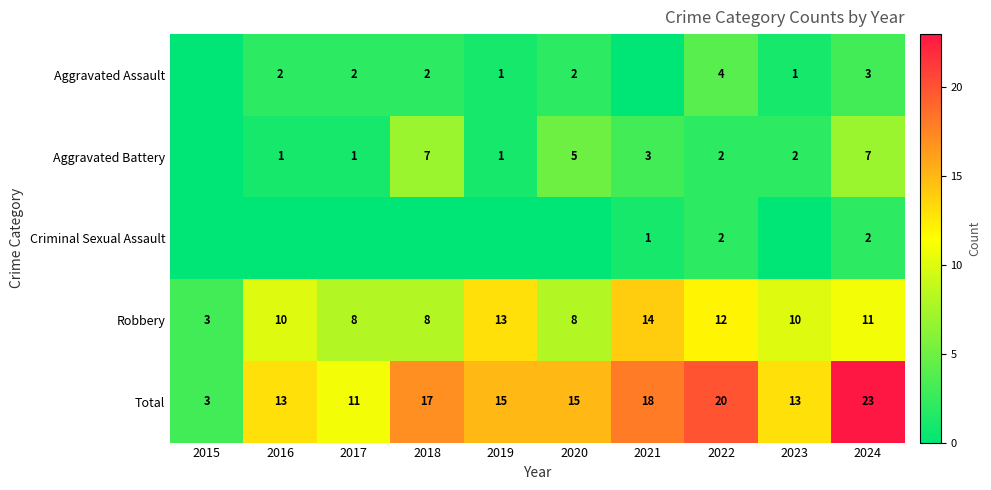

At which label does Total reach its minimum?

2015